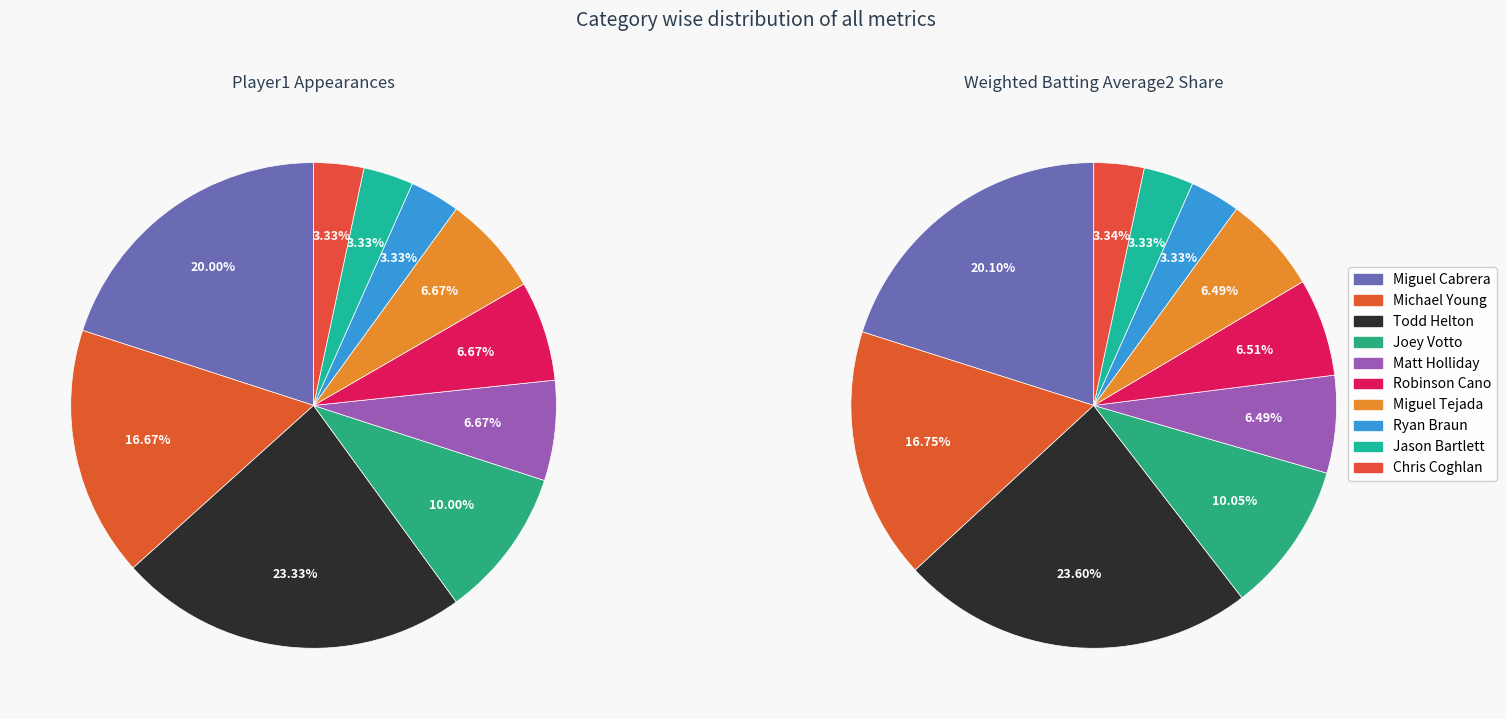

What is the ratio of the value at Miguel Cabrera to the value at Joey Votto?

2.0